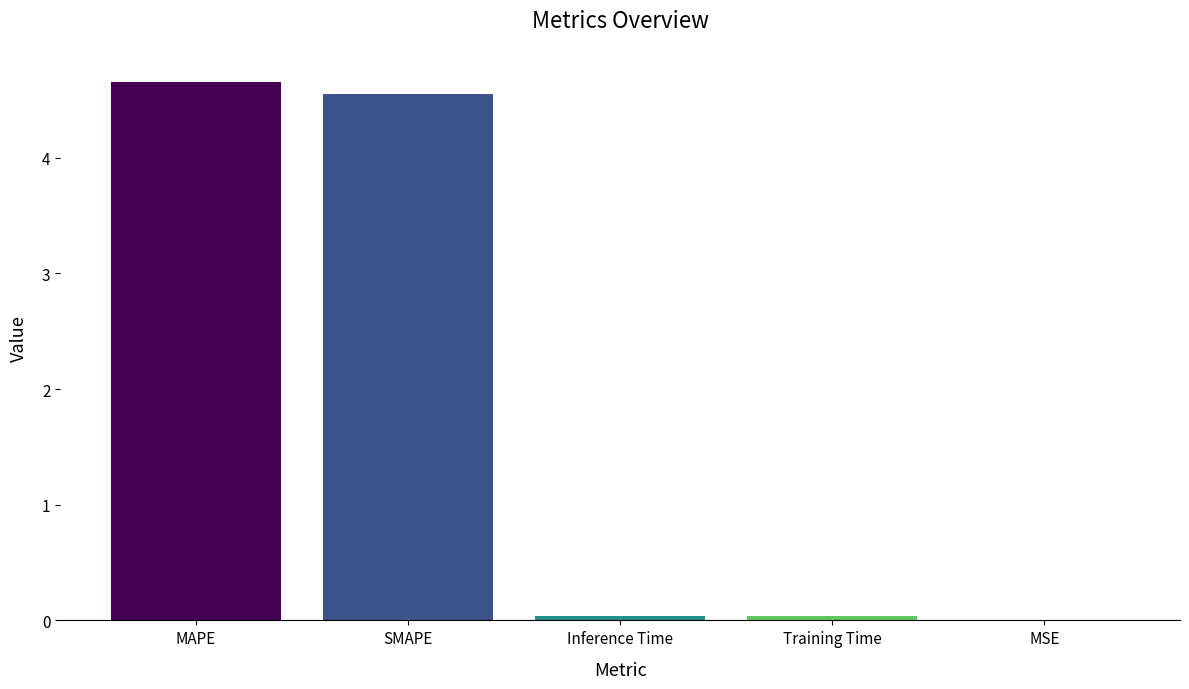

Which category has the highest value across all series?

MAPE